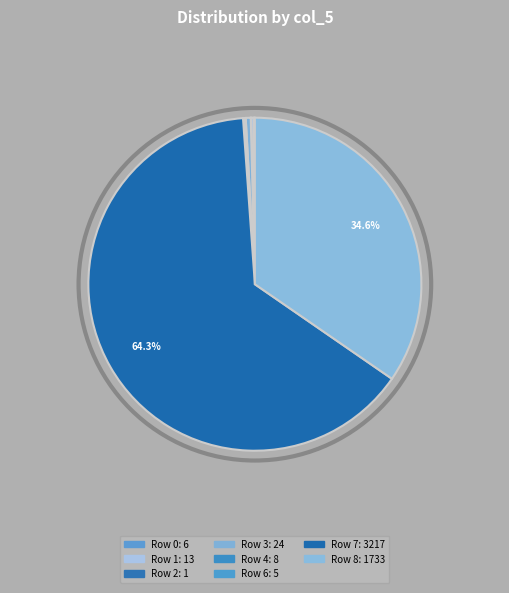

How much of the chart is everything except Row 1?

99.7%